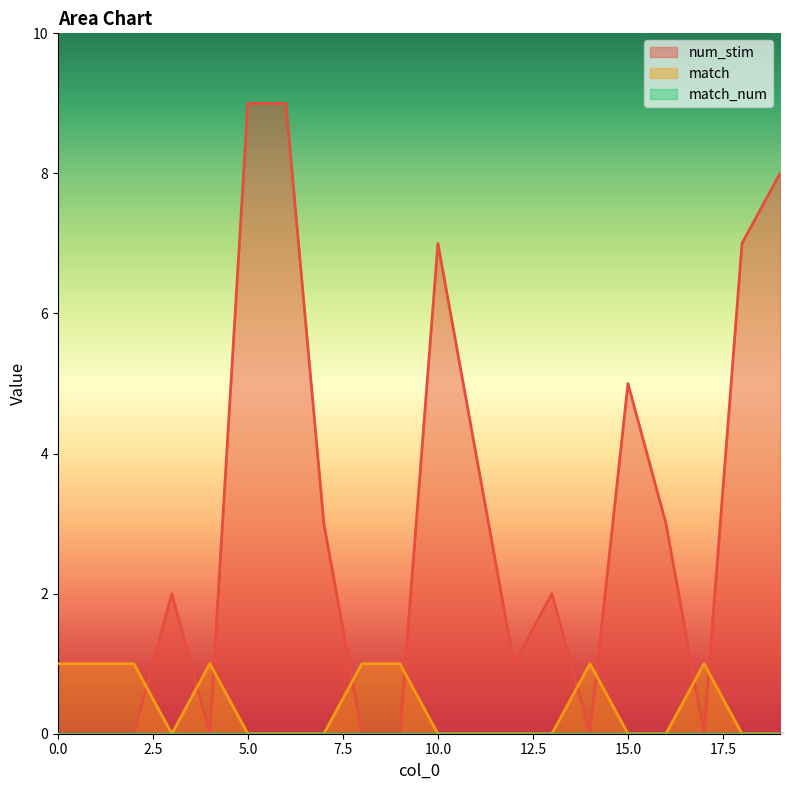

Does the chart display data point markers on the line(s)?

No